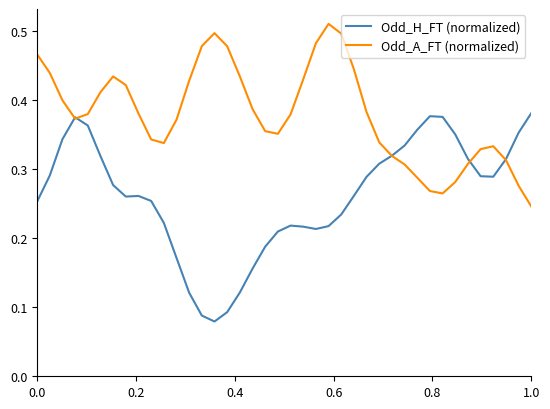

True or false: Odd_A_FT (normalized) has more than 2 points higher than both neighbors.

True